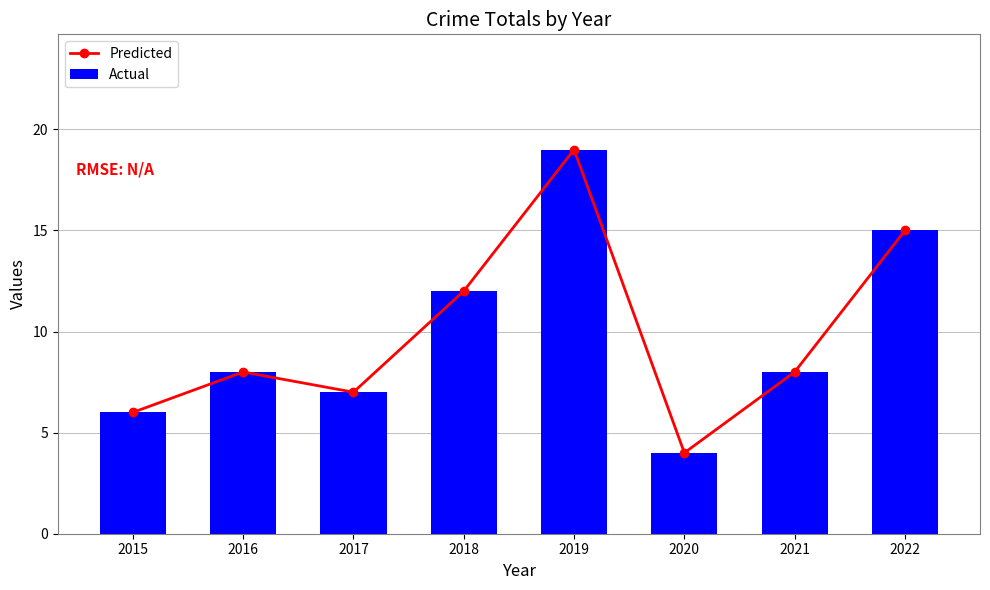

What are all the series names shown in the legend?

Predicted, Actual